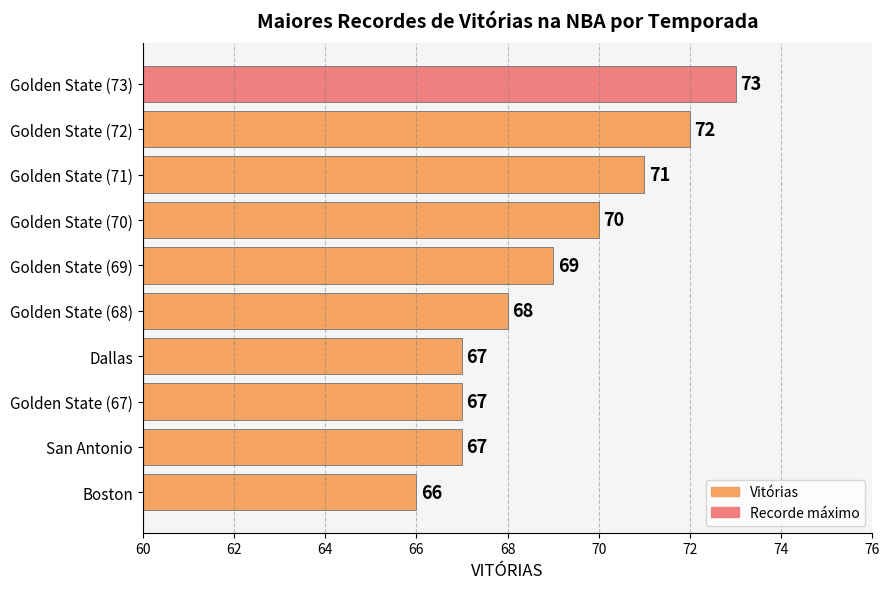

Between Golden State (73) and Dallas, which is larger?

Golden State (73)